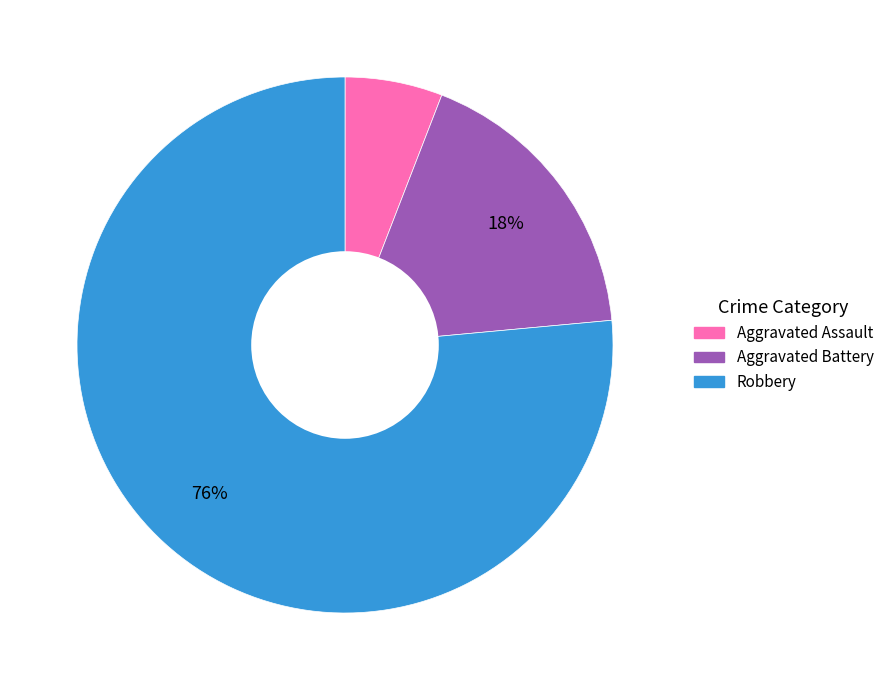

To the nearest percent, what is the combined percentage of Robbery and Aggravated Battery?

94%